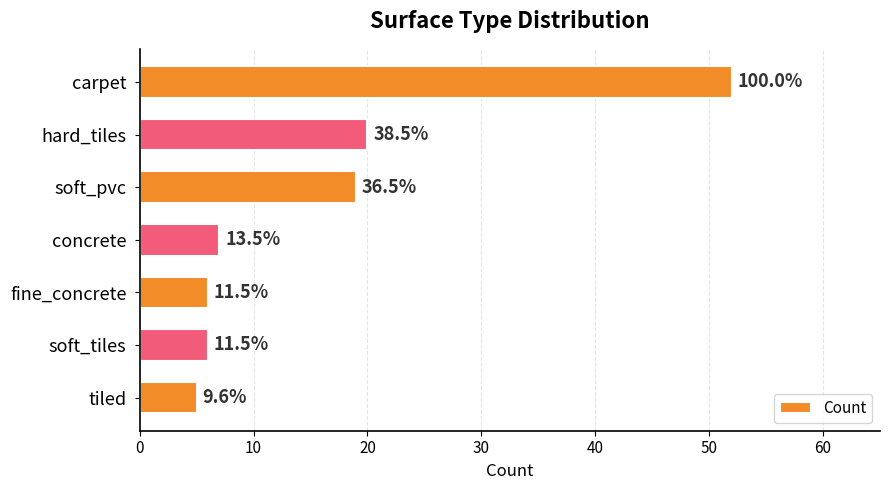

How many bars are there in total?

7